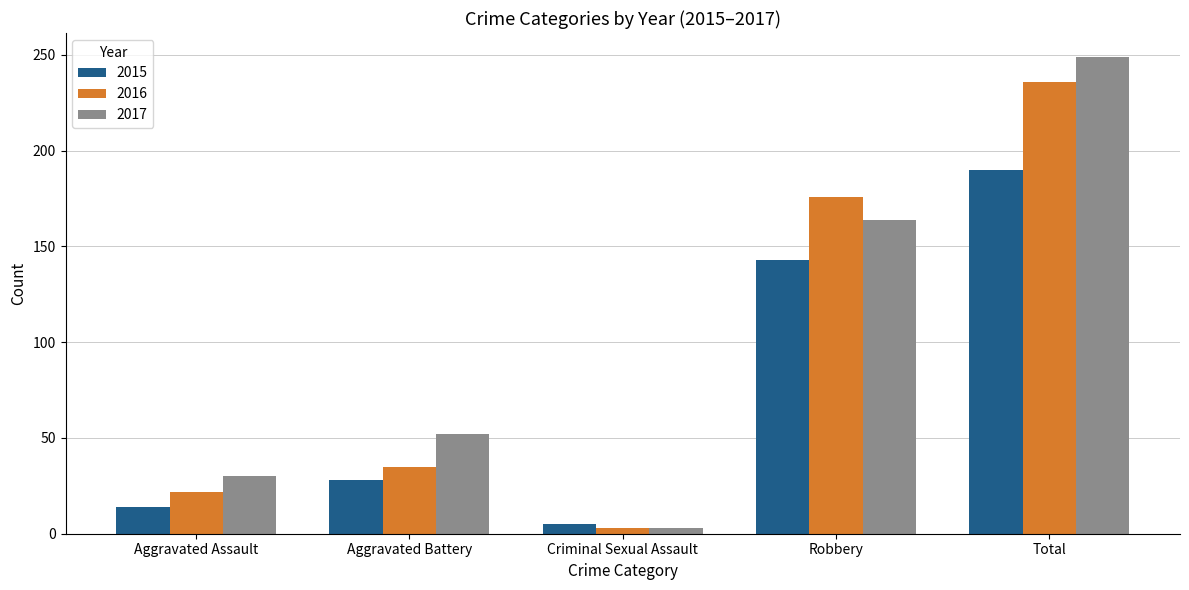

Where is 2016 nearest to the value 119?

Robbery